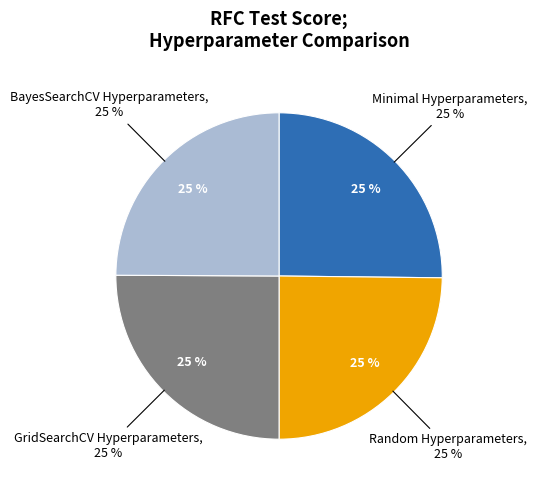

How many segments does this pie chart have?

4